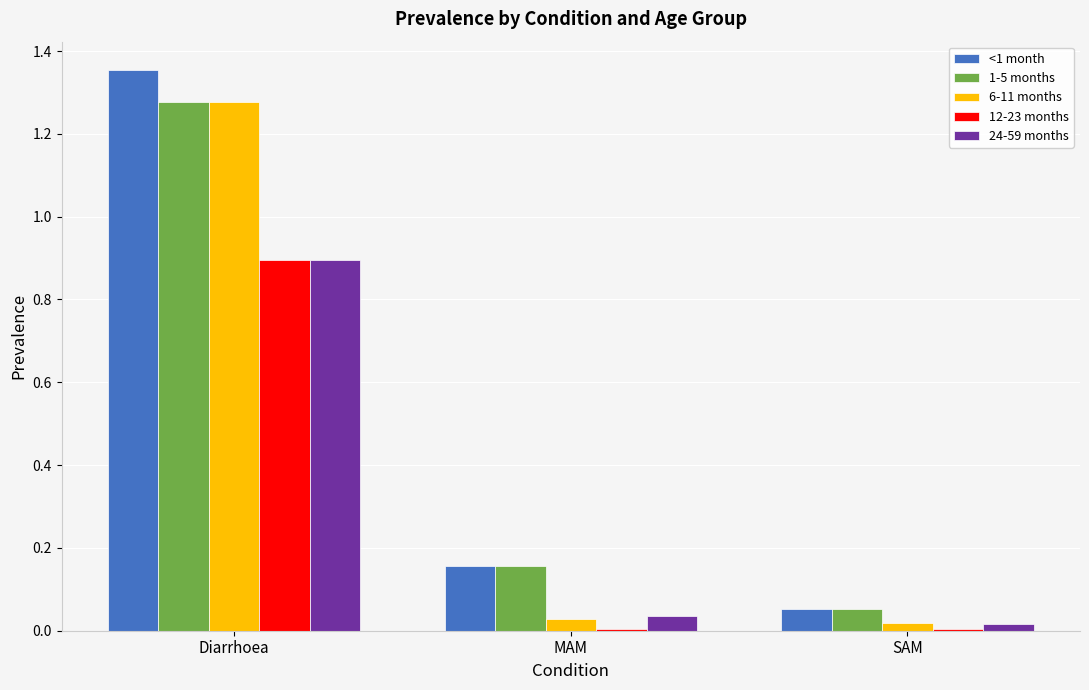

Where is 24-59 months nearest to the value 0?

SAM